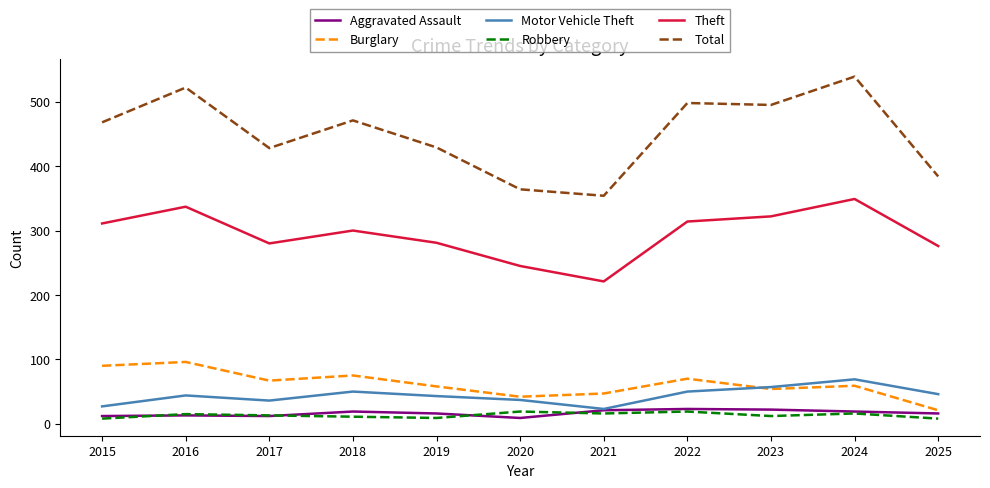

At which category does Theft reach its first local valley?

2017